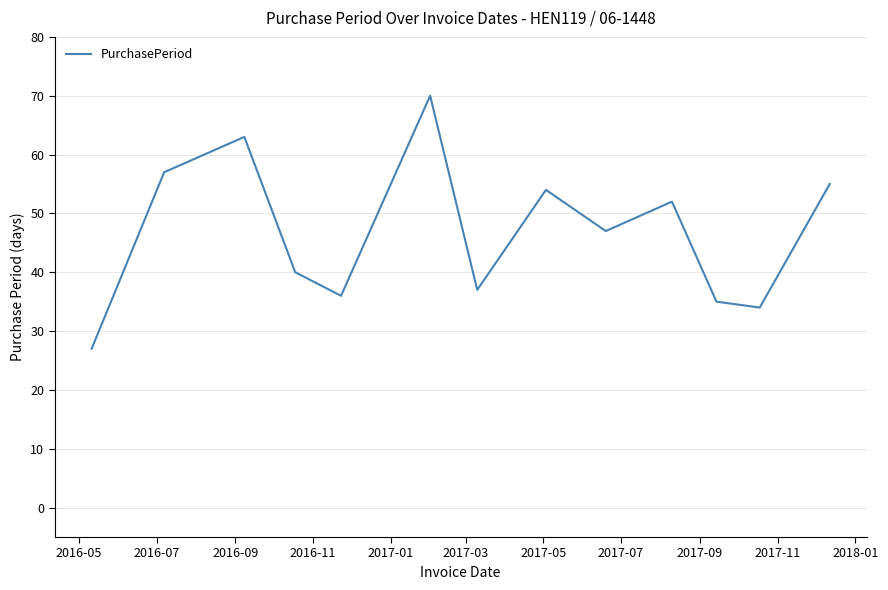

What is the maximum value shown in the chart?

70